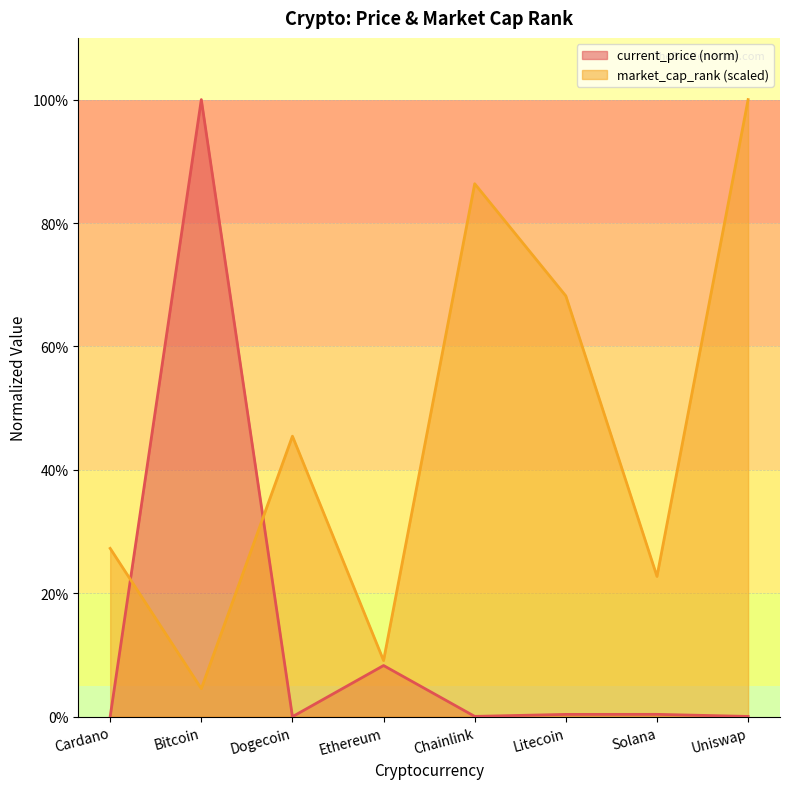

True or false: current_price and market_cap_rank intersect in this chart.

True